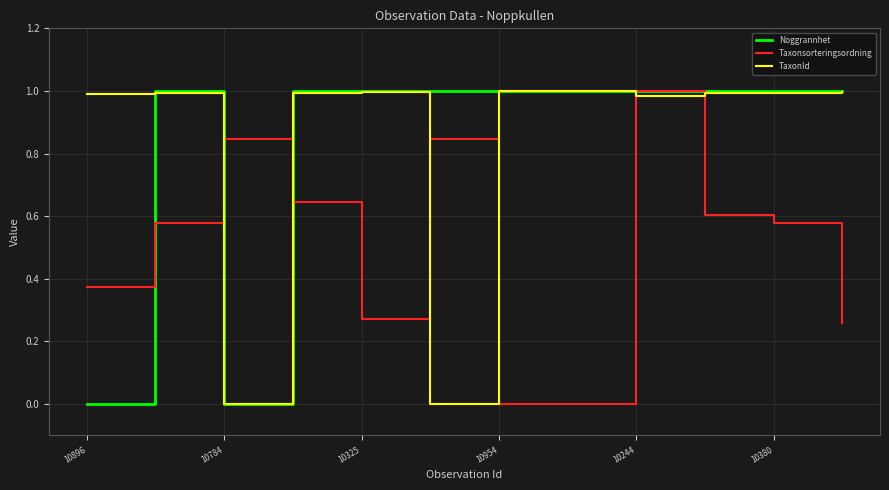

After their last crossing, which series has the higher values: Taxonsorteringsordning or TaxonId?

TaxonId